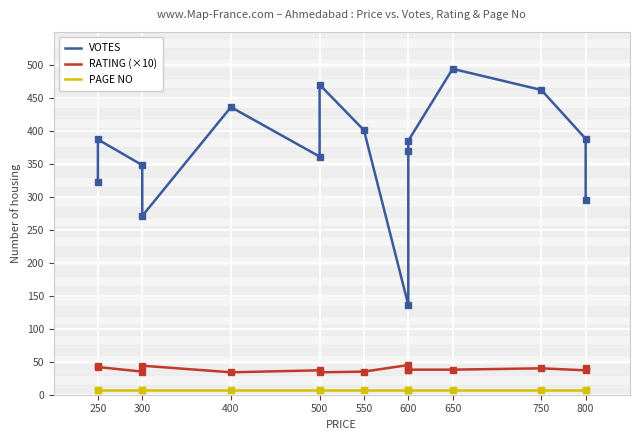

How many lines are shown in the chart?

3